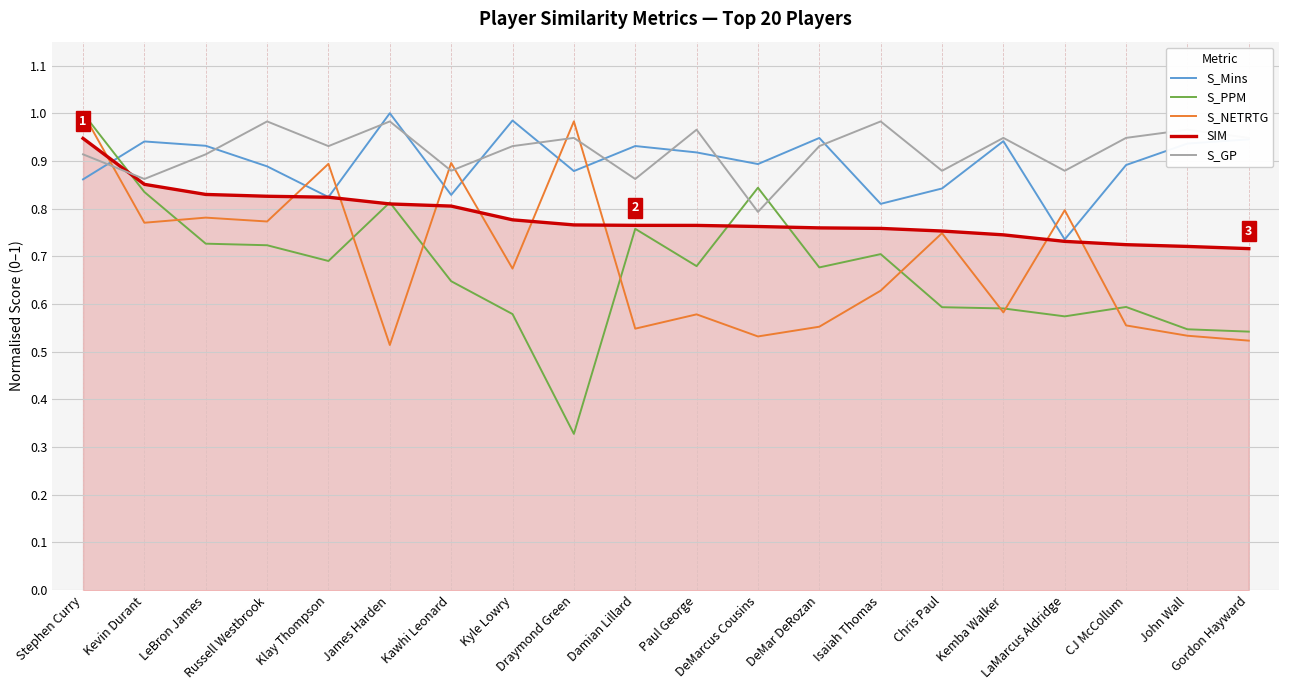

Which series has the largest range (max minus min)?

S_PPM